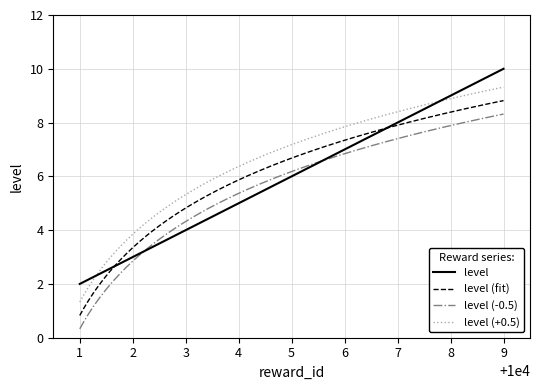

Does the chart display data point markers on the line(s)?

No